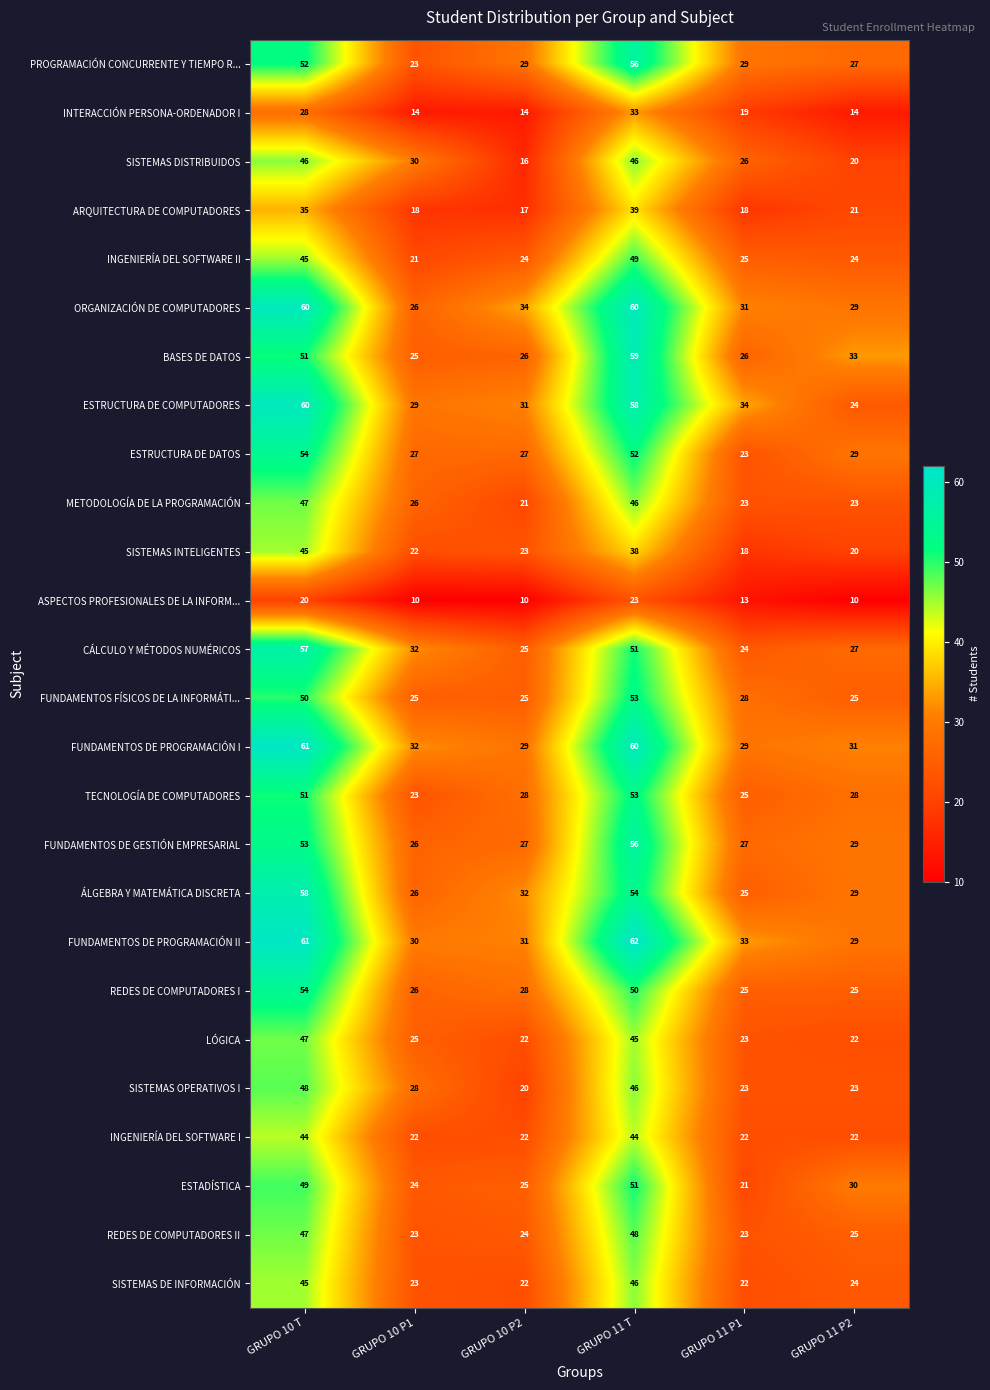

Where does the ASPECTOS PROFESIONALES DE LA INFORM... series first go above 13?

GRUPO 10 T